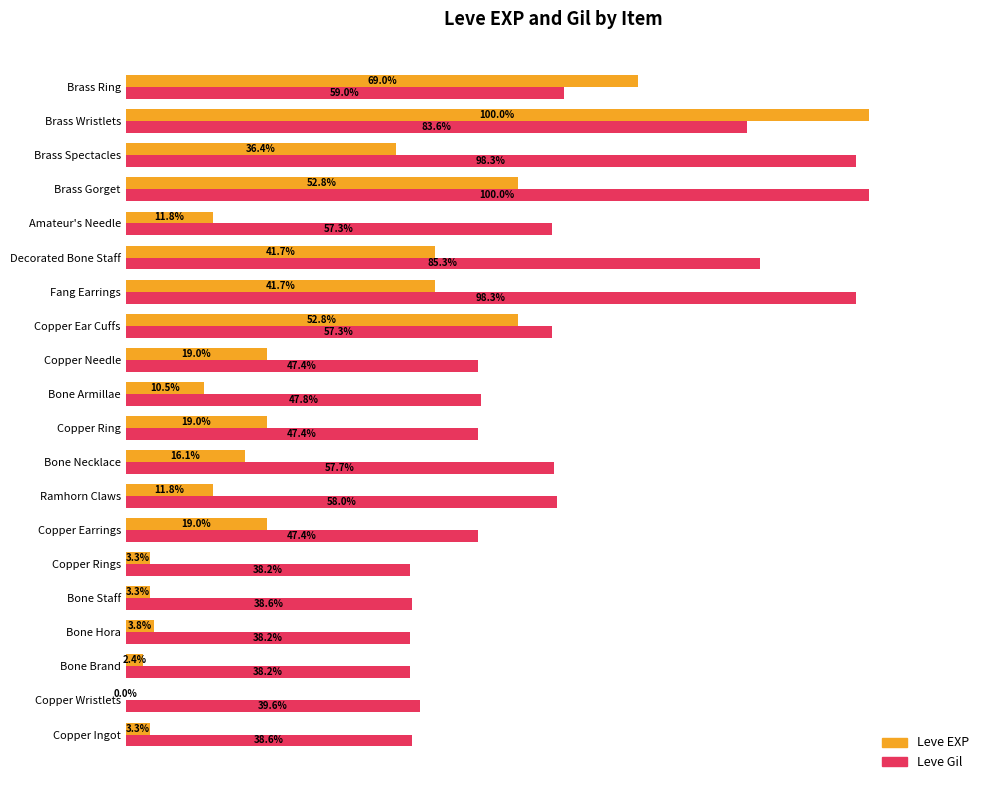

Between Bone Staff and Bone Armillae, which series saw the biggest shift?

Leve Gil